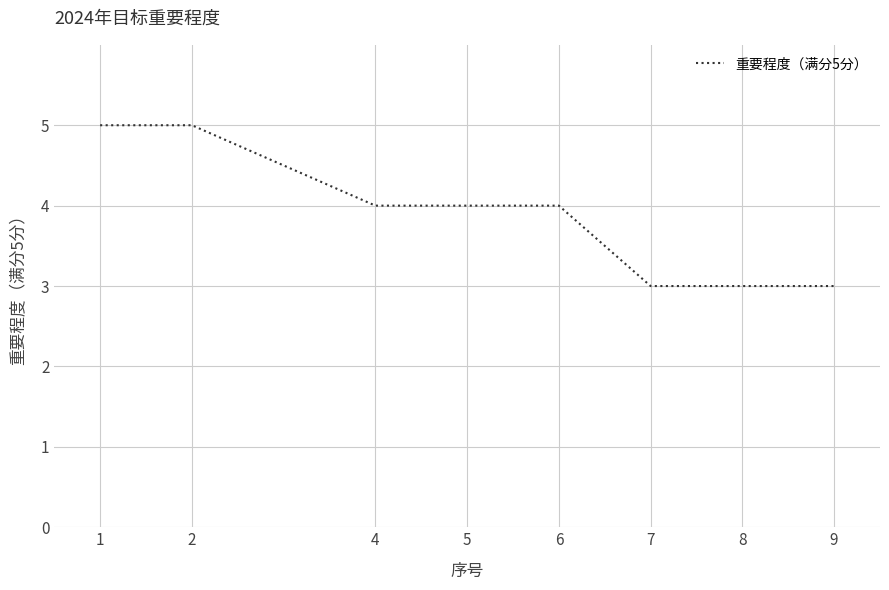

What is the smallest value displayed?

3